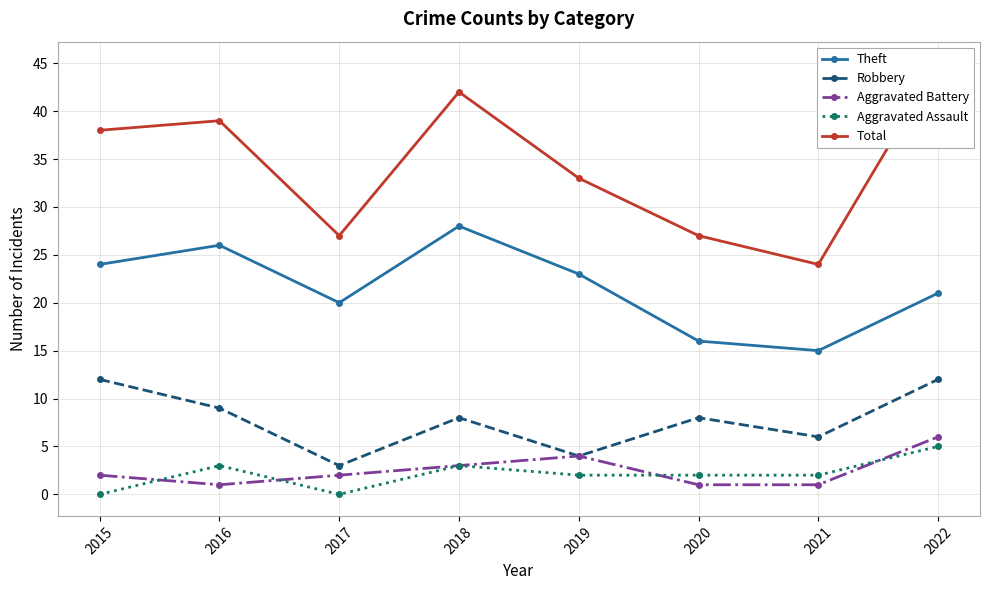

At how many categories does at least one series exceed 7?

8